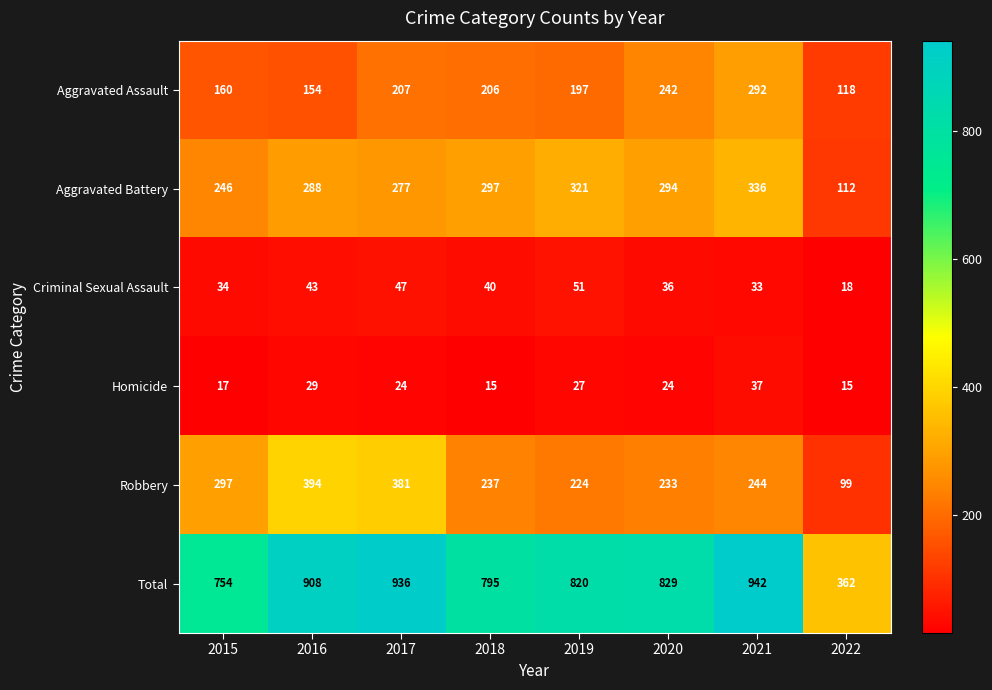

At how many categories does at least one series exceed 609?

7